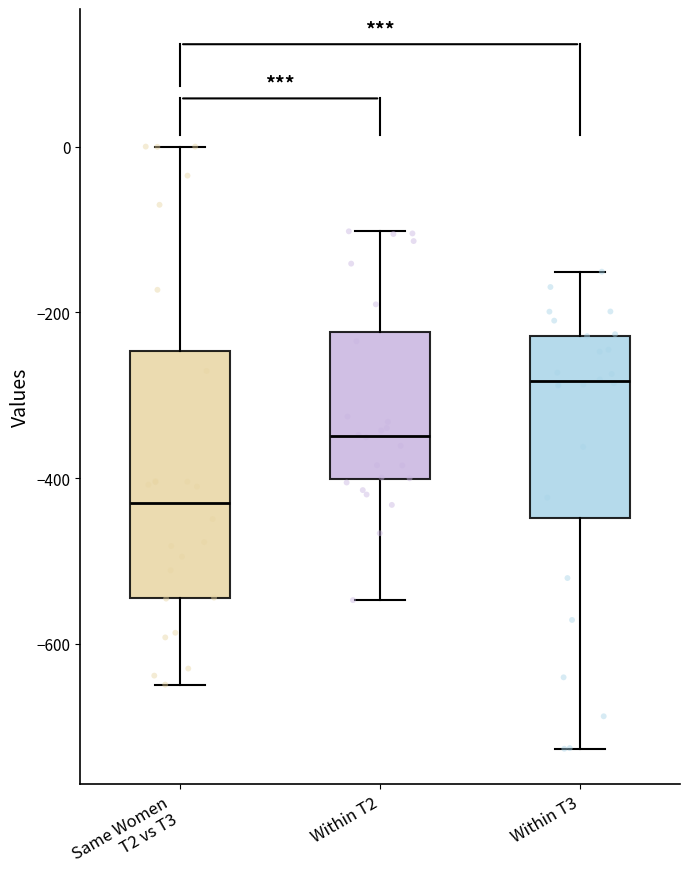

Reading left to right, transcribe this box plot: for each box, give where its median line is, the range the box spans, and where its two whiskers end, as read against the y-axis. The values are not printed on the chart, so give them approximately, as read against the axis.

Same Women T2 vs T3: median -420, box -540 to -240, whiskers -640 to 0
Within T2: median -340, box -400 to -220, whiskers -540 to -100
Within T3: median -280, box -440 to -220, whiskers -720 to -160